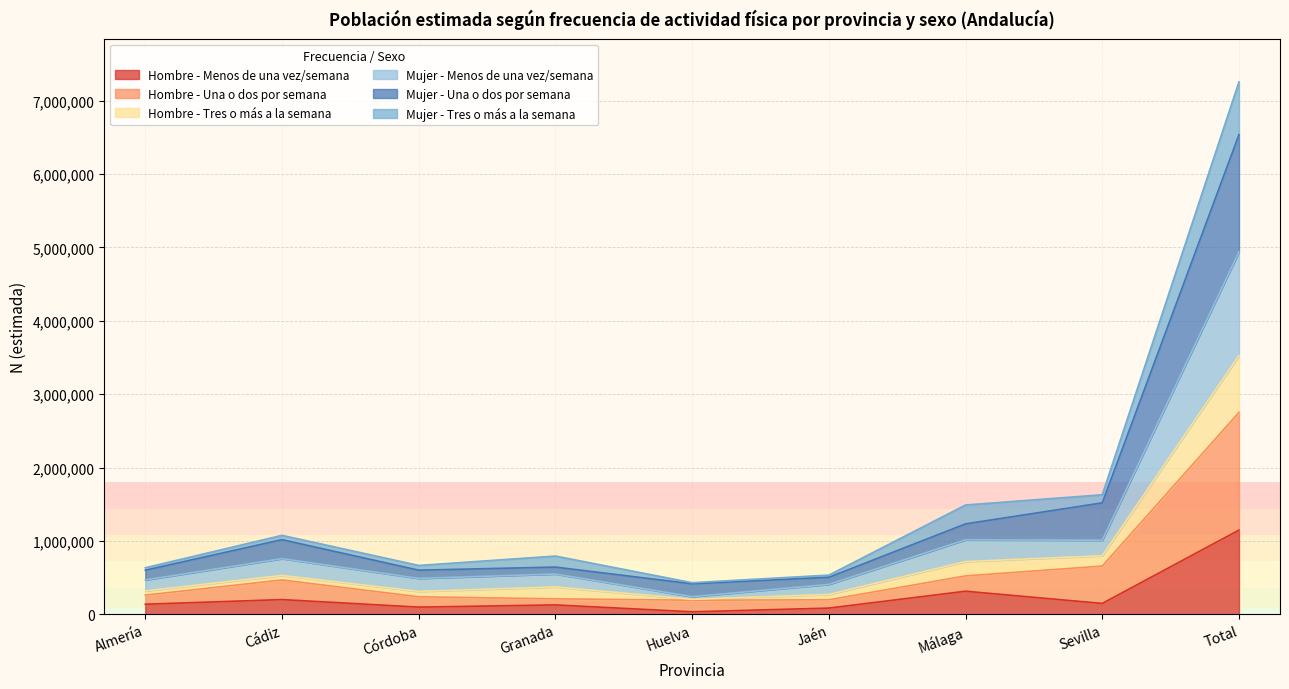

What are all the series names shown in the legend?

Hombre - Menos de una vez/semana, Hombre - Una o dos por semana, Hombre - Tres o más a la semana, Mujer - Menos de una vez/semana, Mujer - Una o dos por semana, Mujer - Tres o más a la semana